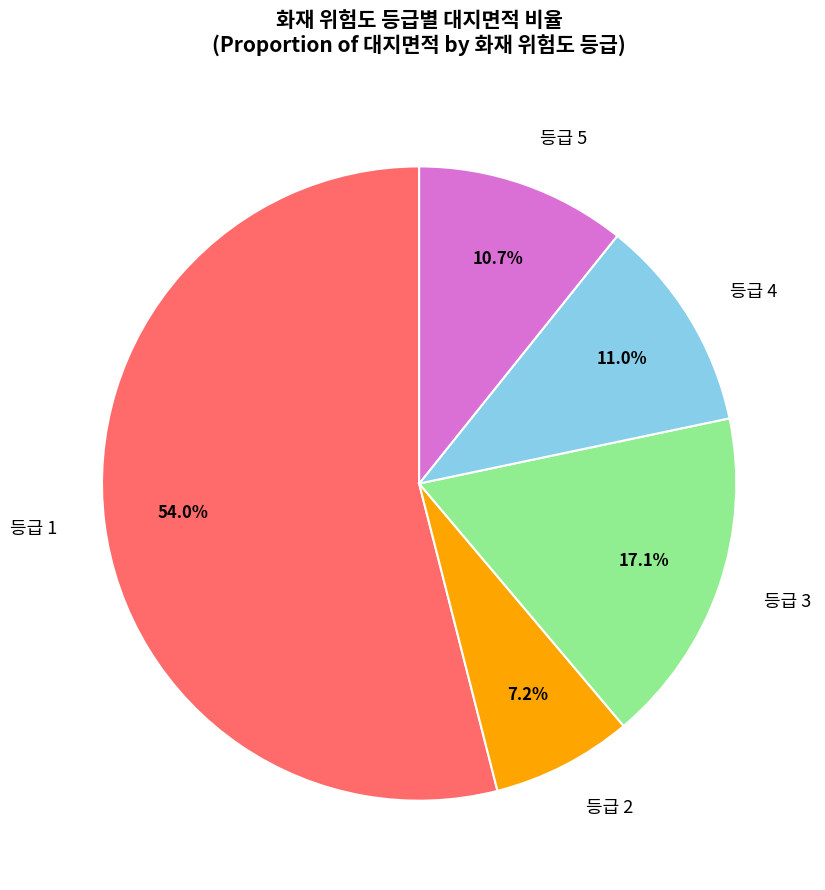

Which category has the smallest portion of the pie?

등급 2